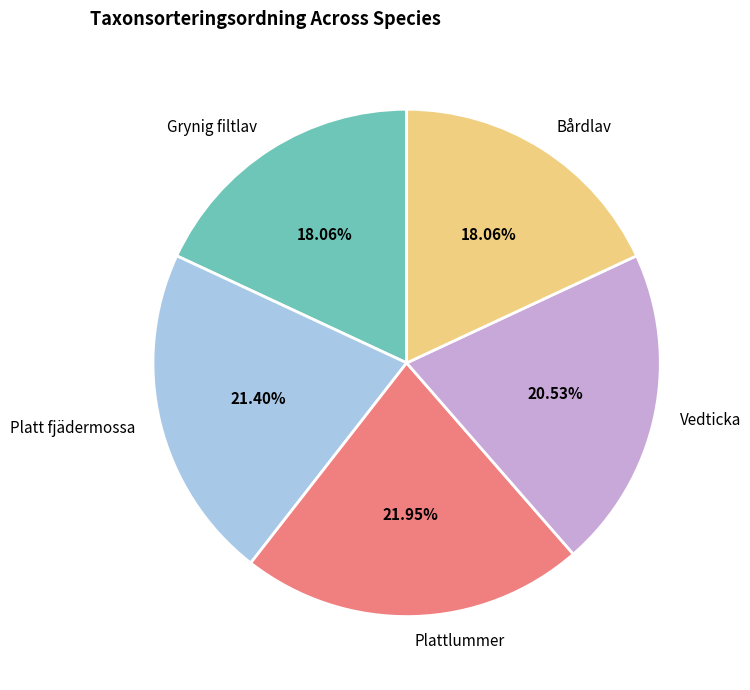

What percentage is the Vedticka slice, to the nearest percent?

21%